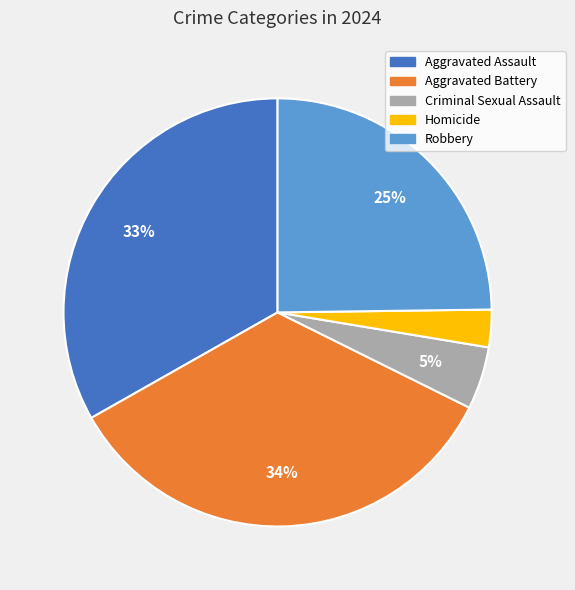

Is there any slice that represents more than half of the pie?

No